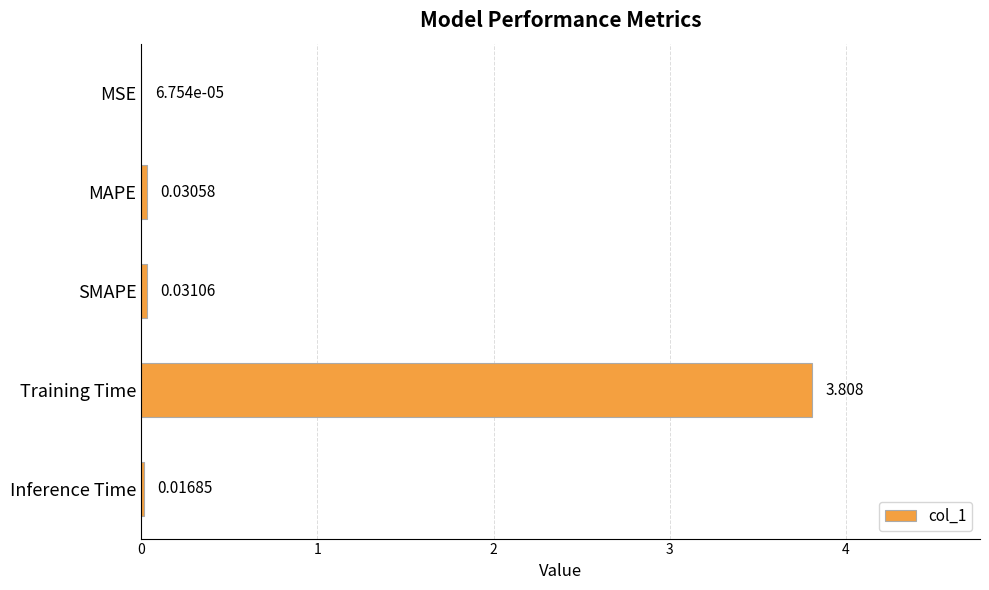

Are the bars grouped side by side (vs. stacked)?

No